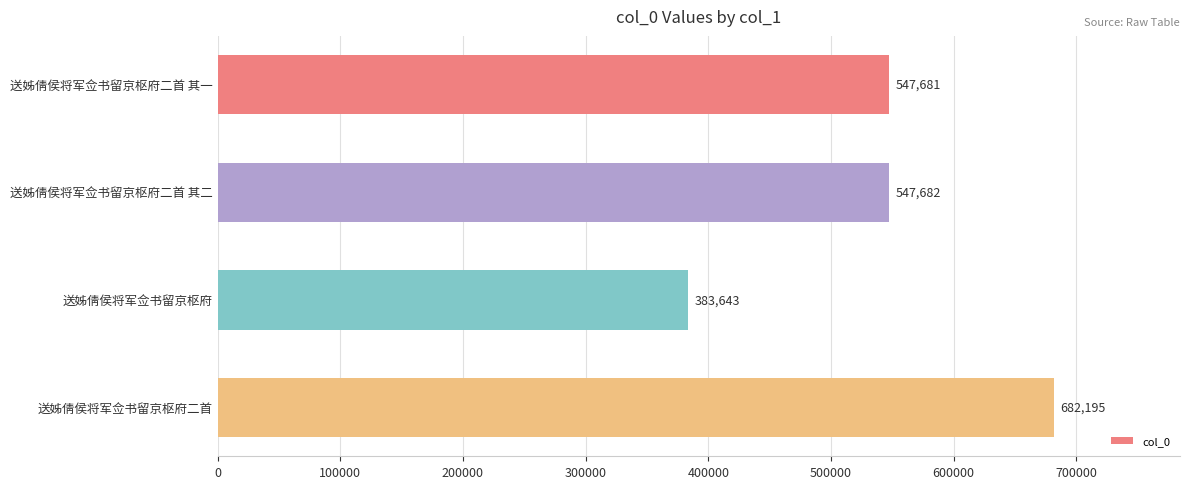

Is it true that the value at 送姊倩侯将军佥书留京枢府二首 其二 is 366403?

False